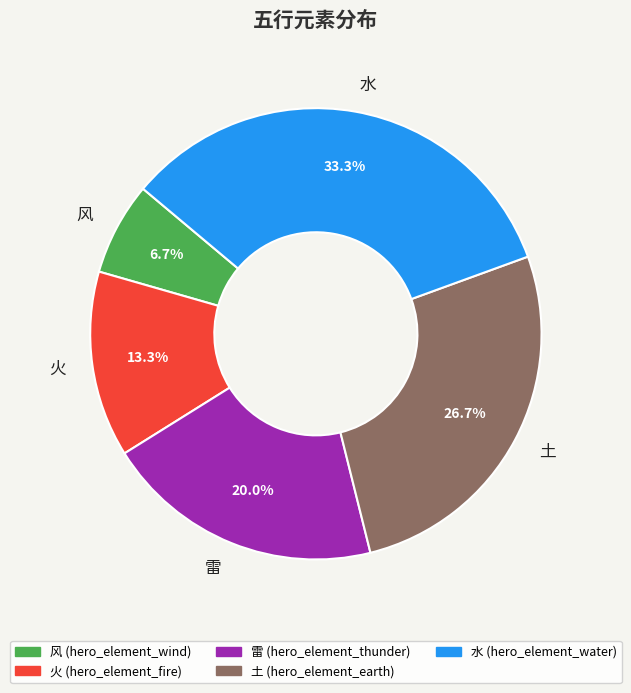

Which category has the smallest portion of the pie?

风